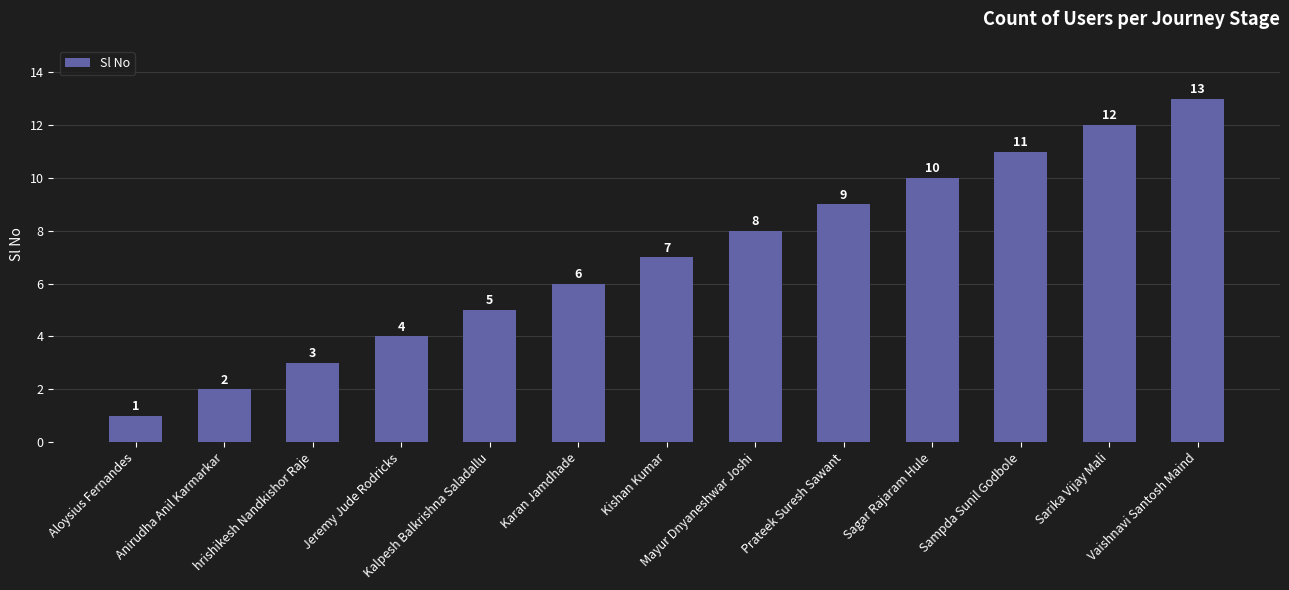

What is the average value?

7